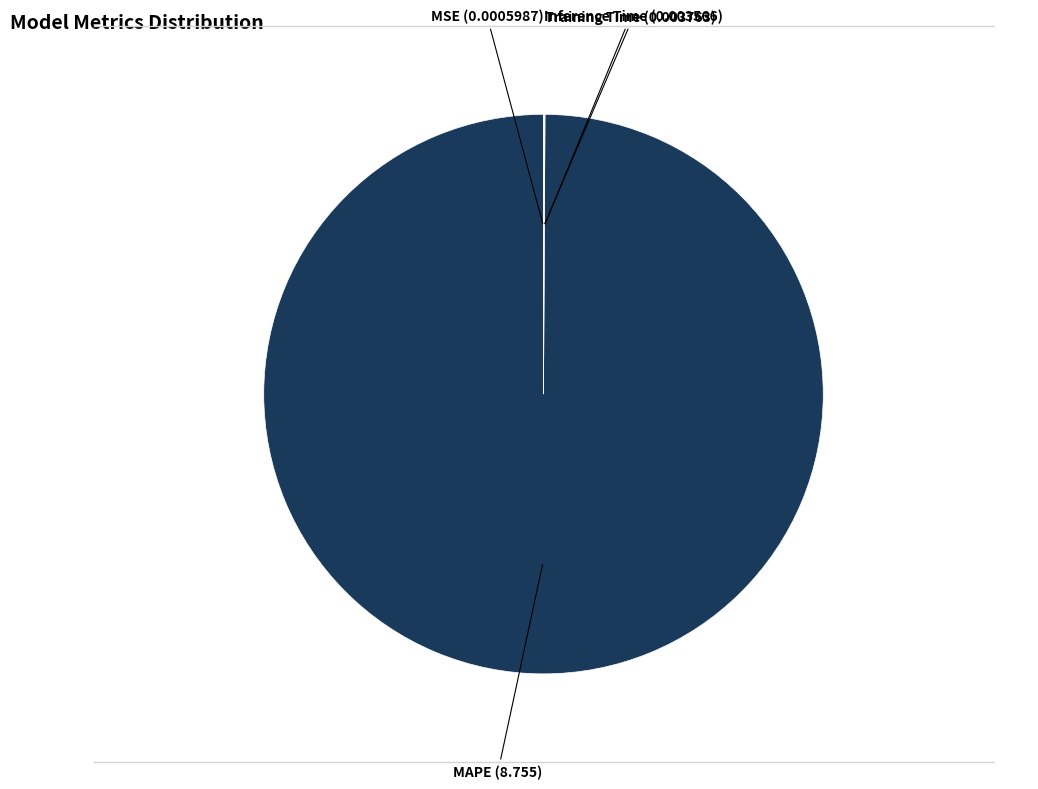

Which slice is the largest?

MAPE